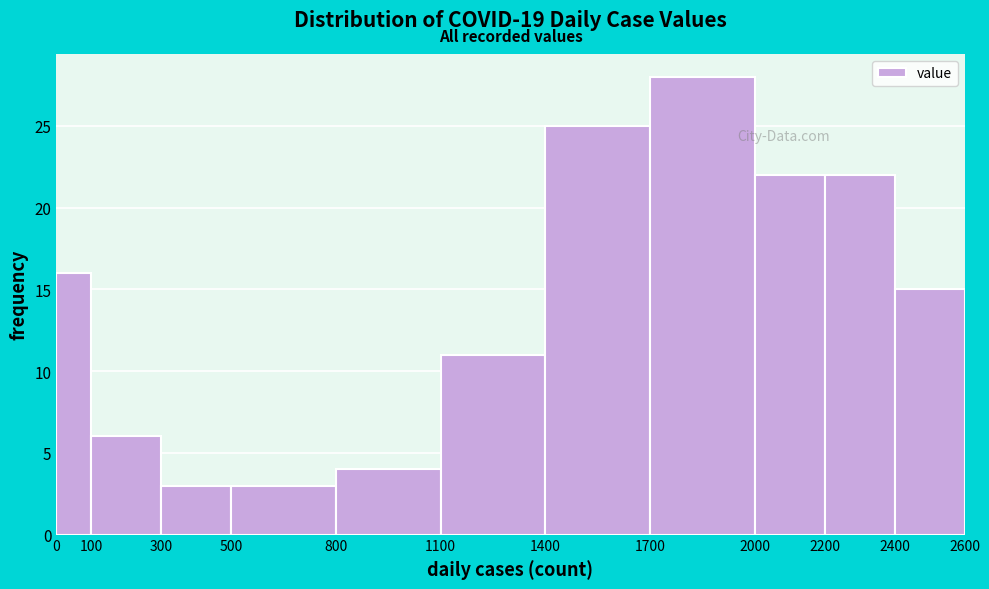

Which range on the x-axis has the tallest bar?

1700 to 2000